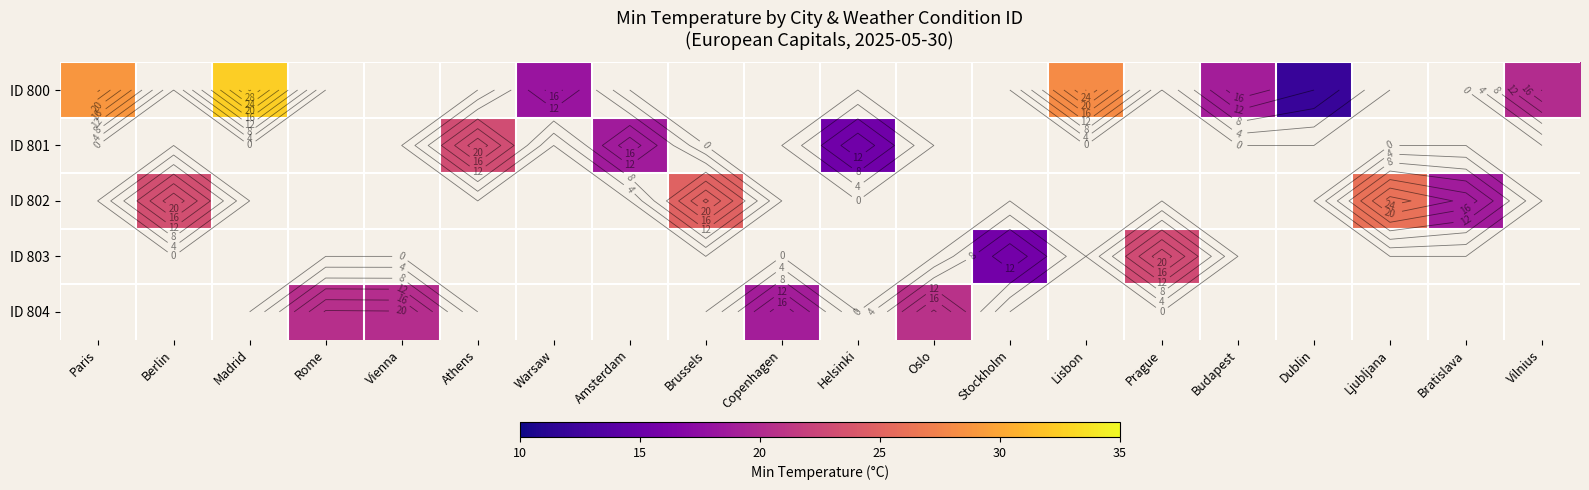

Where does the ID 800 series first go above 18?

Paris